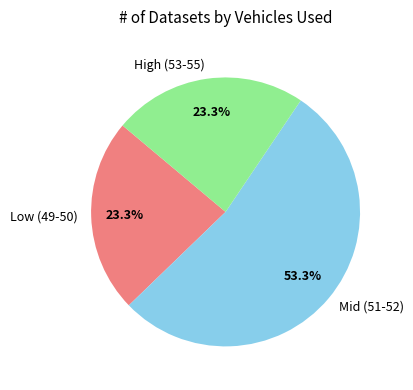

What is the majority slice?

Mid (51-52)